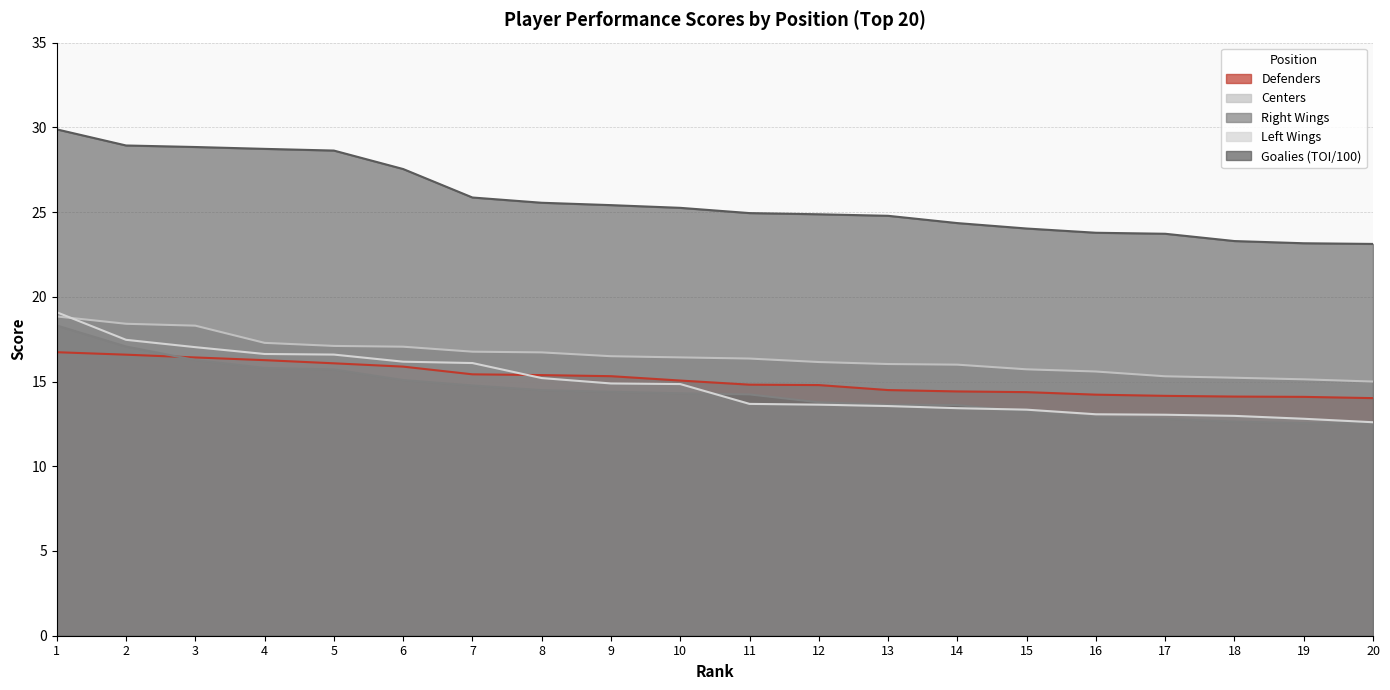

At which label does Right Wings reach its minimum?

20